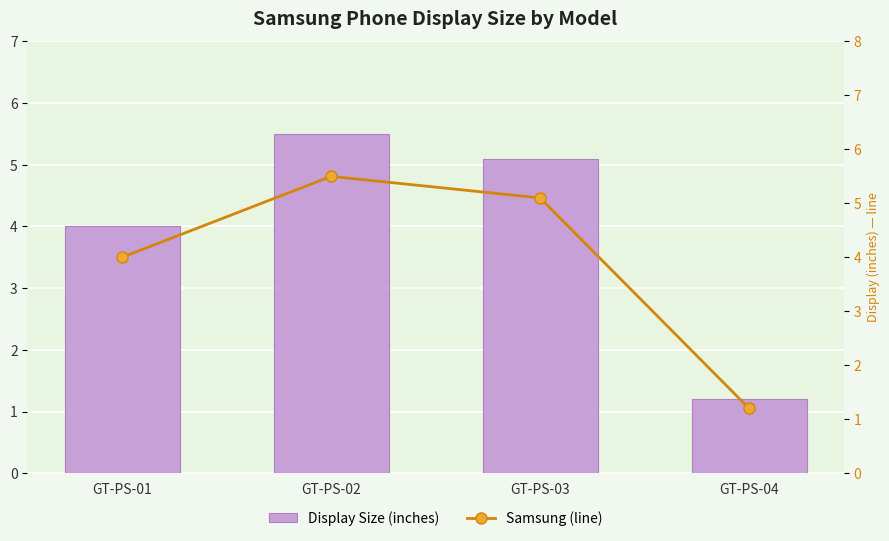

At GT-PS-01, list the series in order from largest to smallest.

Display Size (inches), Samsung (line)